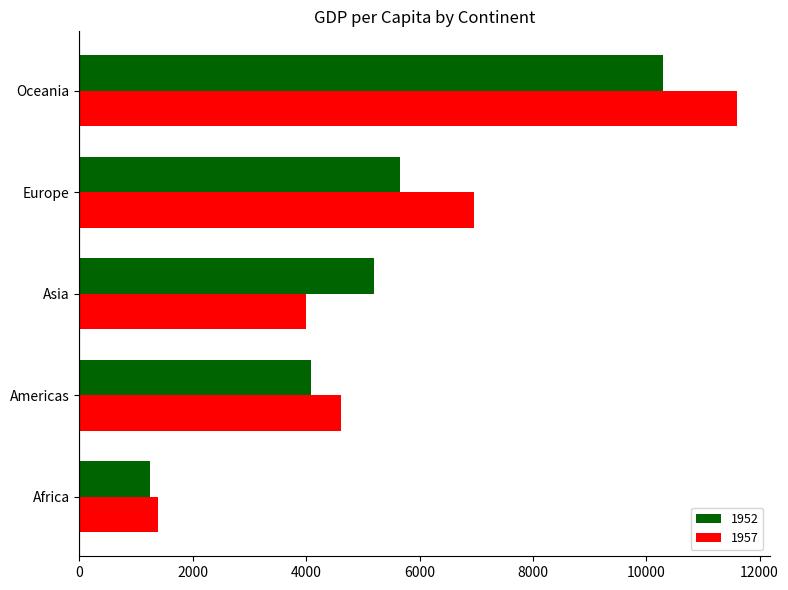

List the series in order of their peak value, lowest first.

1952, 1957